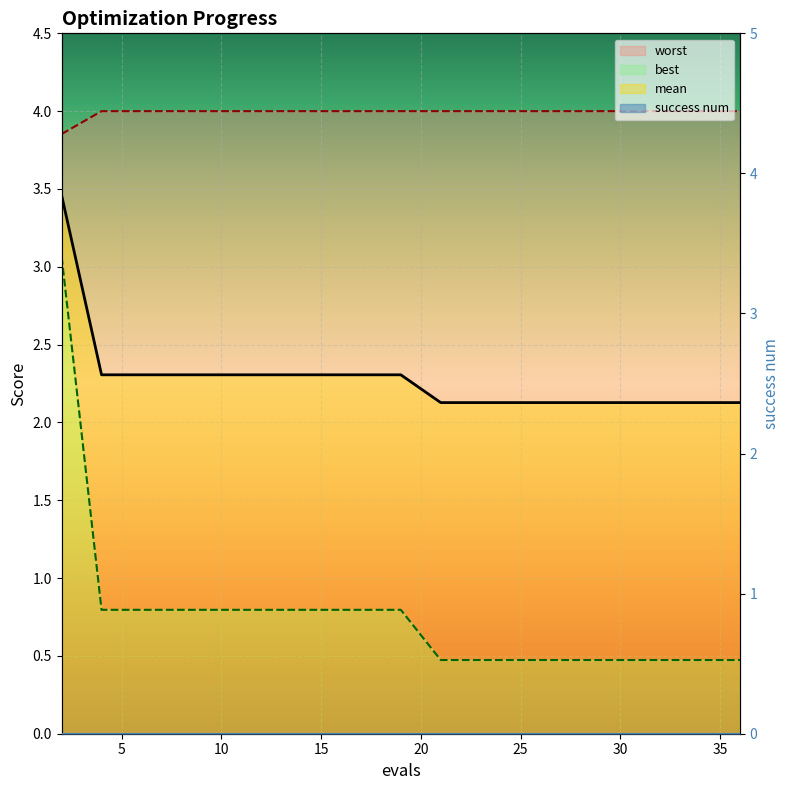

How many lines are shown in the chart?

3